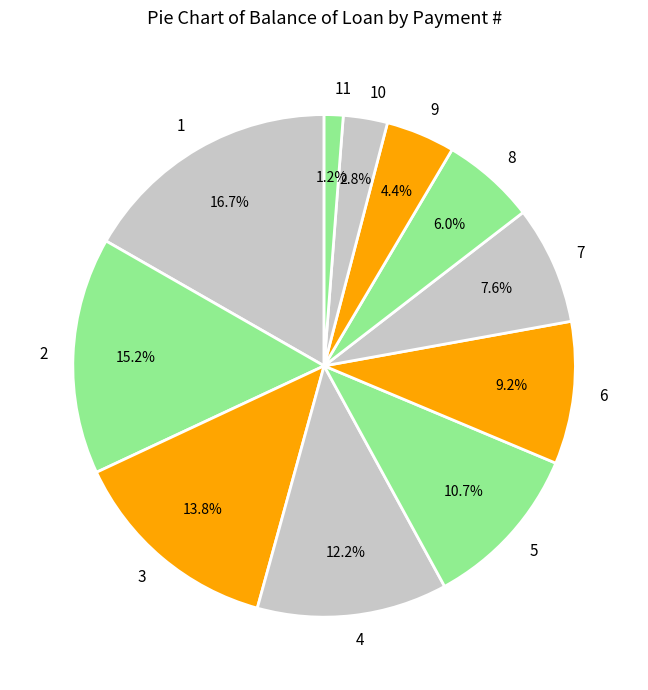

Is there any slice that represents more than half of the pie?

No